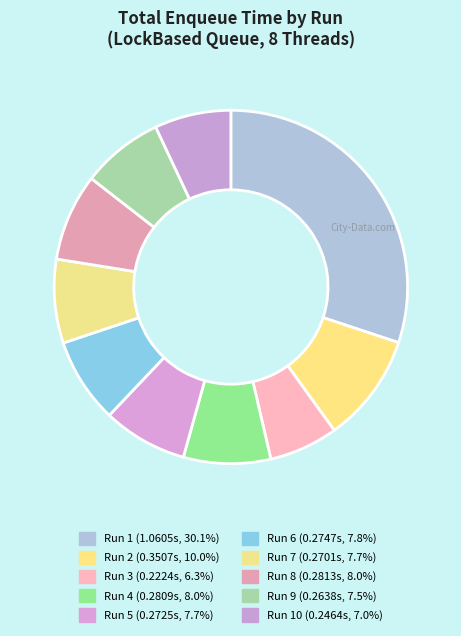

Which slice is the smallest?

Run 3